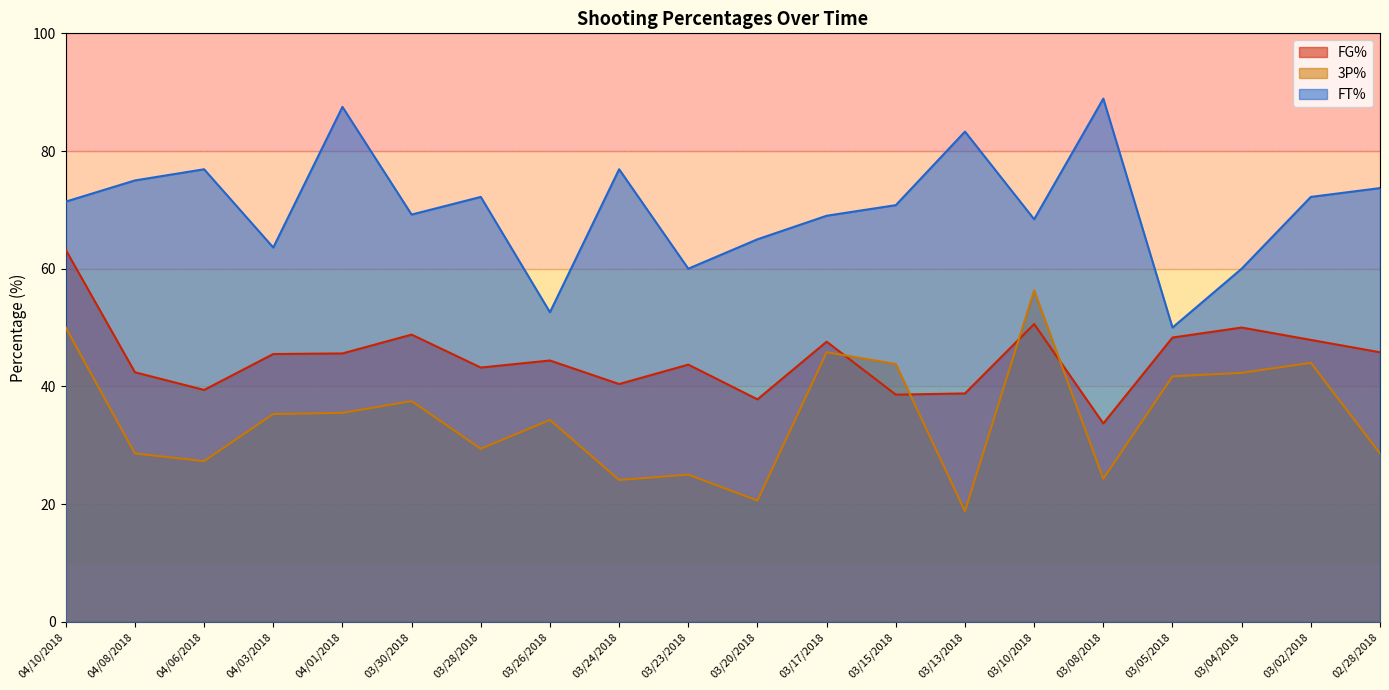

Which category has the lowest value in the 3P% series?

03/13/2018